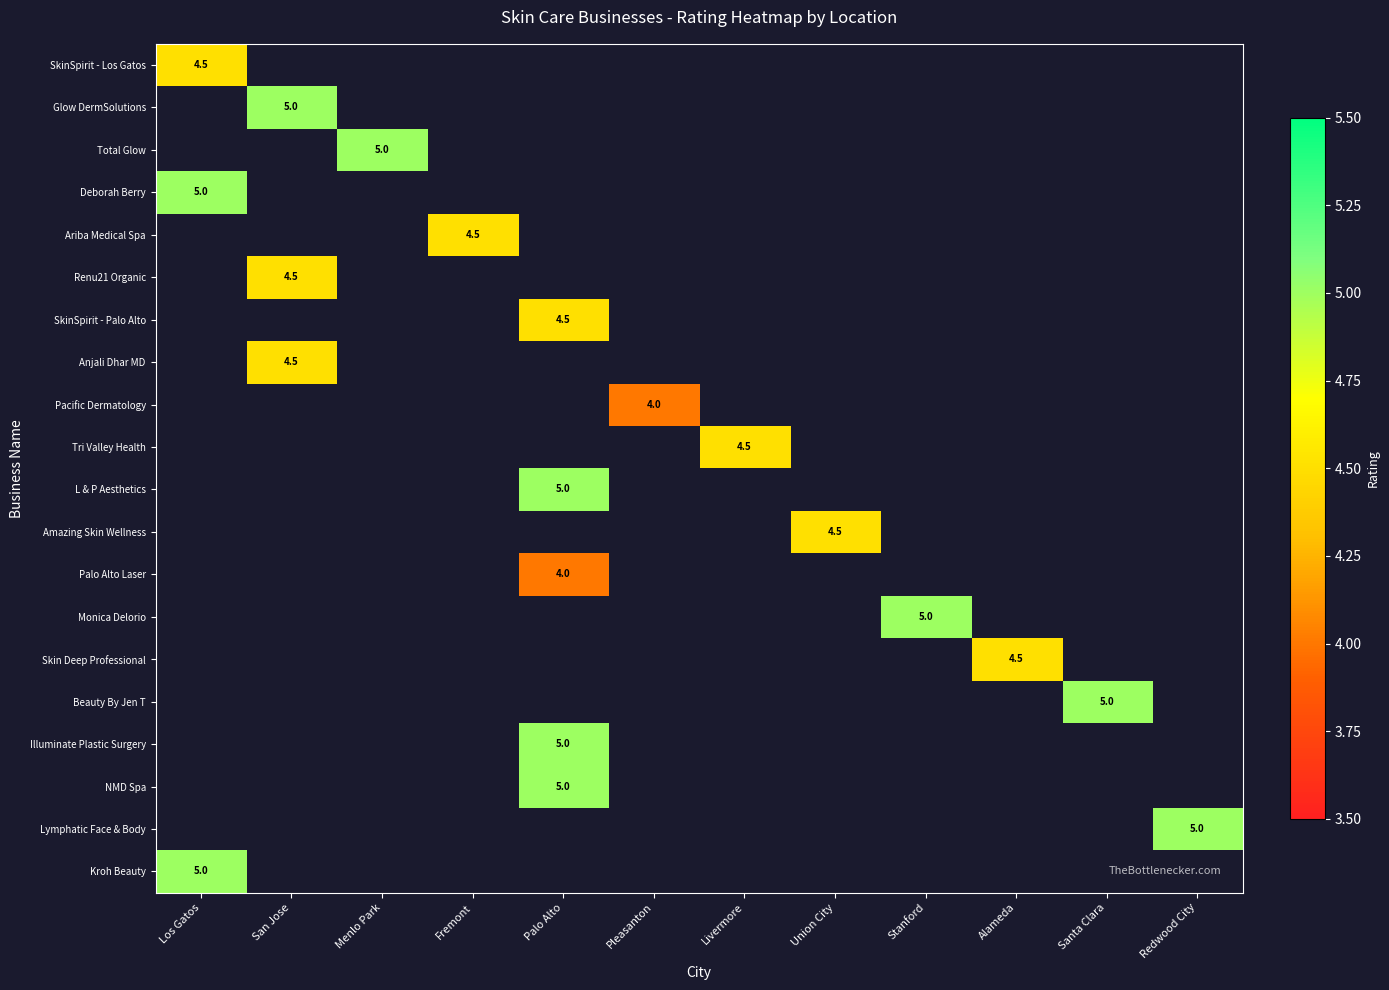

How many data points does each series have?

12